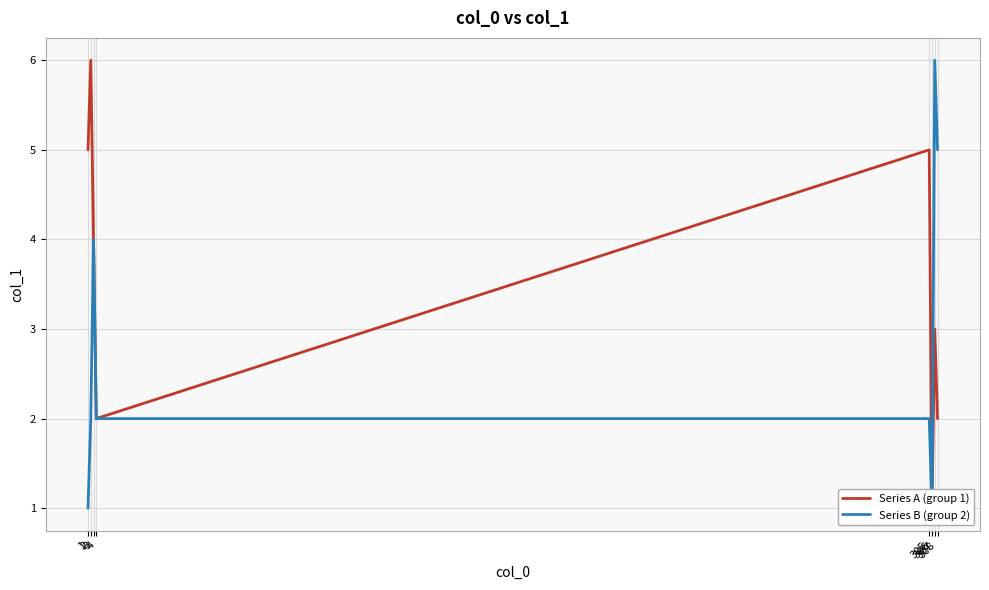

Rank the series at 4 from highest to lowest value.

Series A (group 1), Series B (group 2)